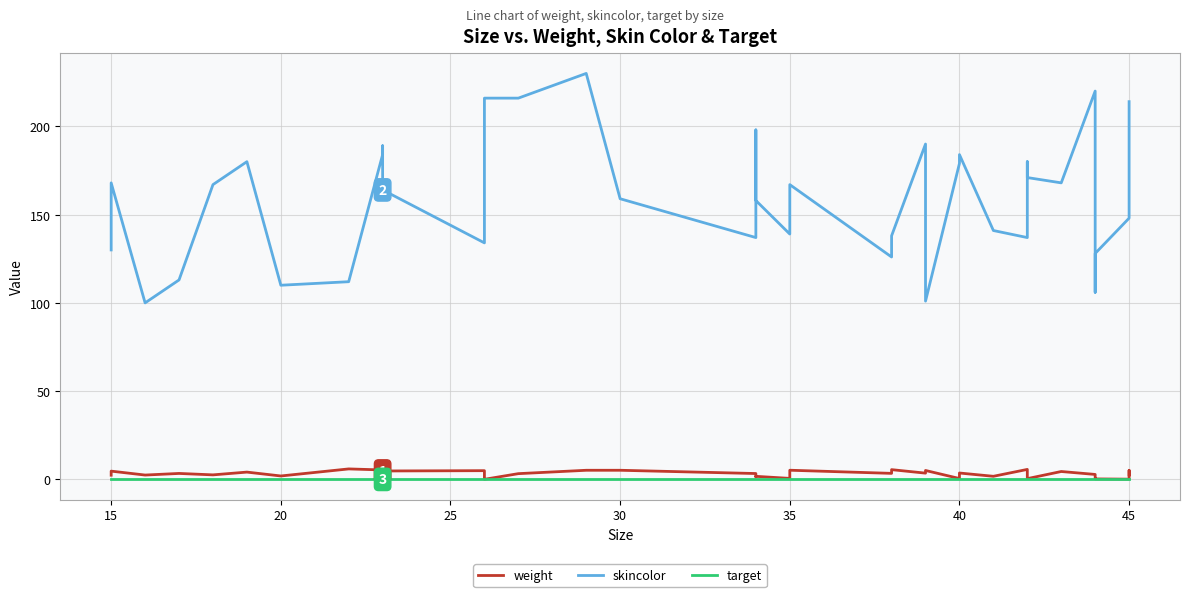

Which series has the largest range (max minus min)?

skincolor